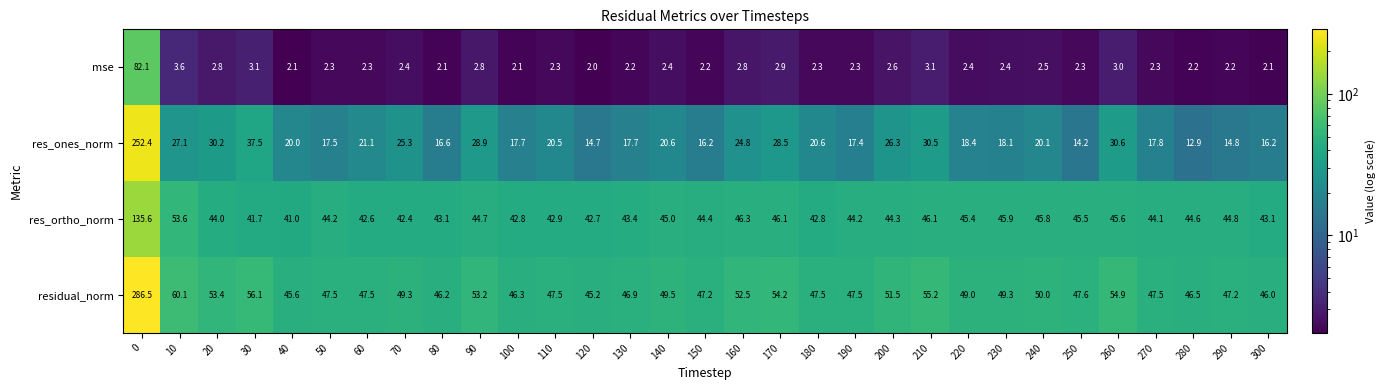

How many series are shown in this chart?

4